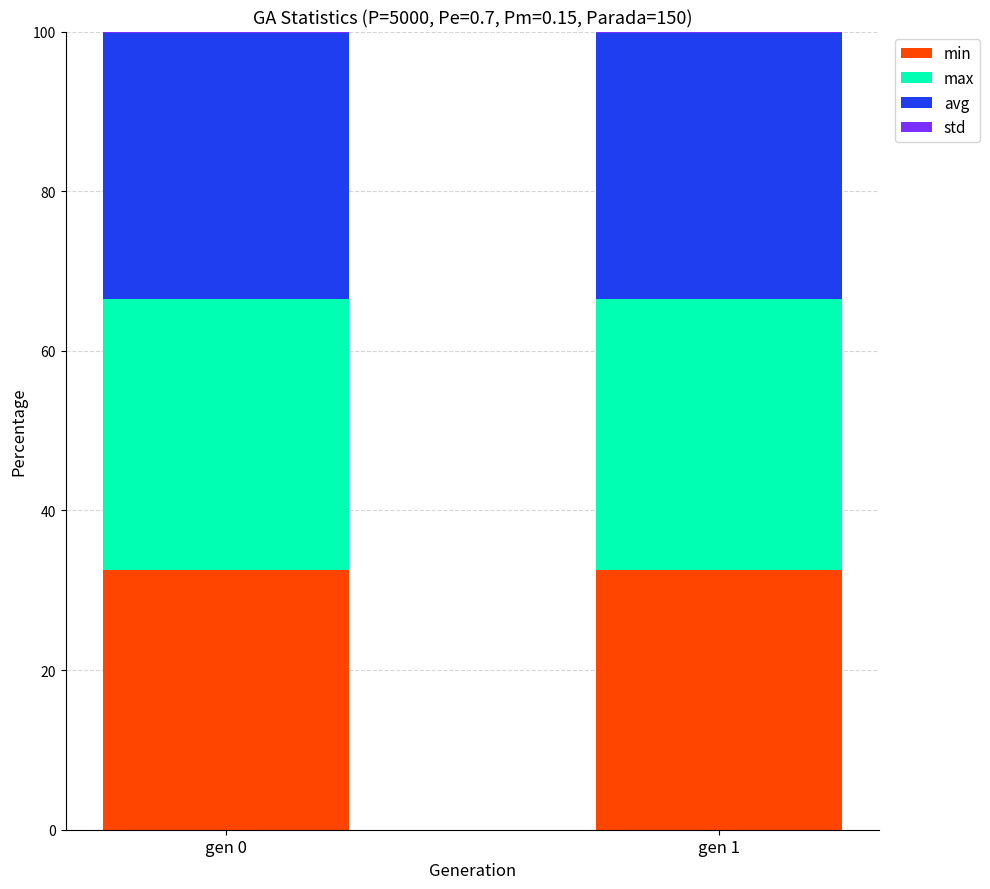

What is the highest value of the min series?

32.5